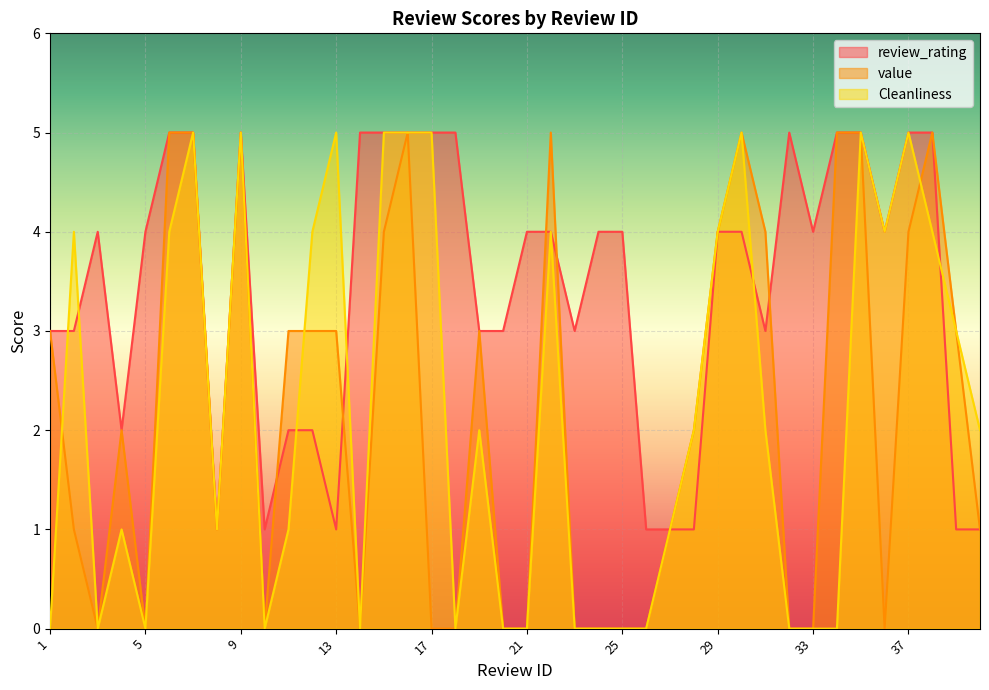

How many lines are shown in the chart?

3